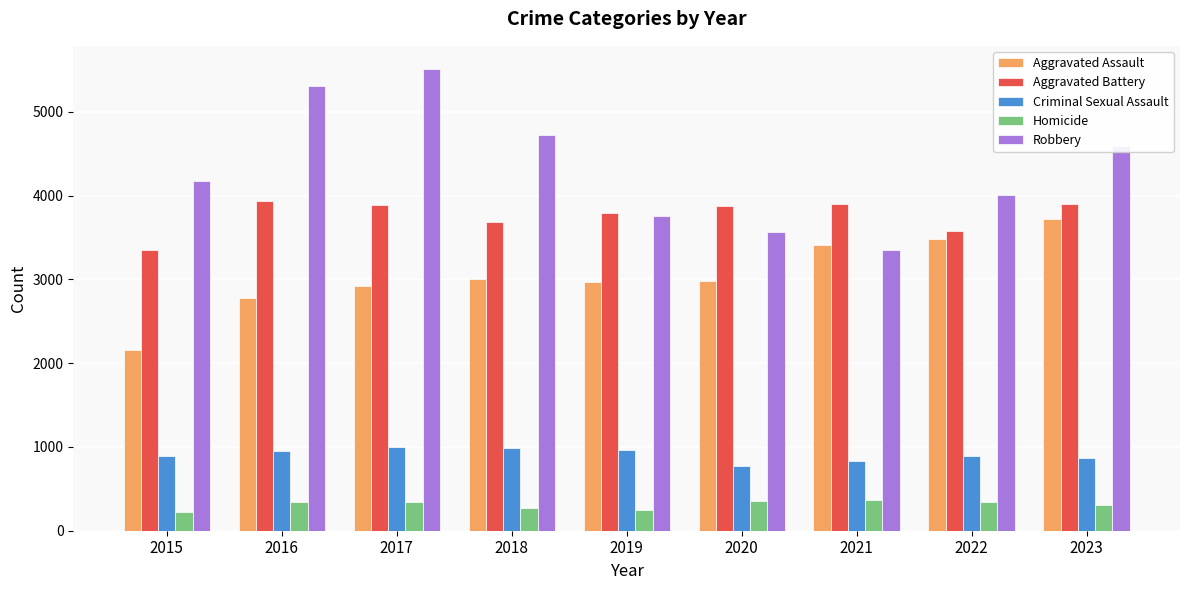

Is it true that Aggravated Assault equals 4270 at 2017?

False